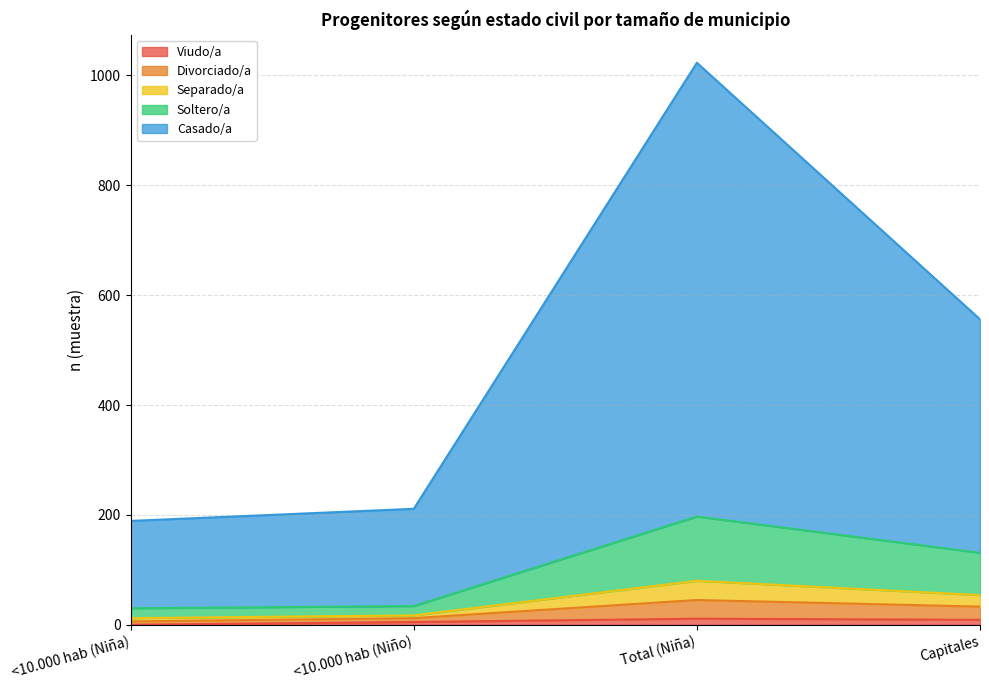

The value of Divorciado/a at <10.000 hab (Niña) is 13. True or false?

False